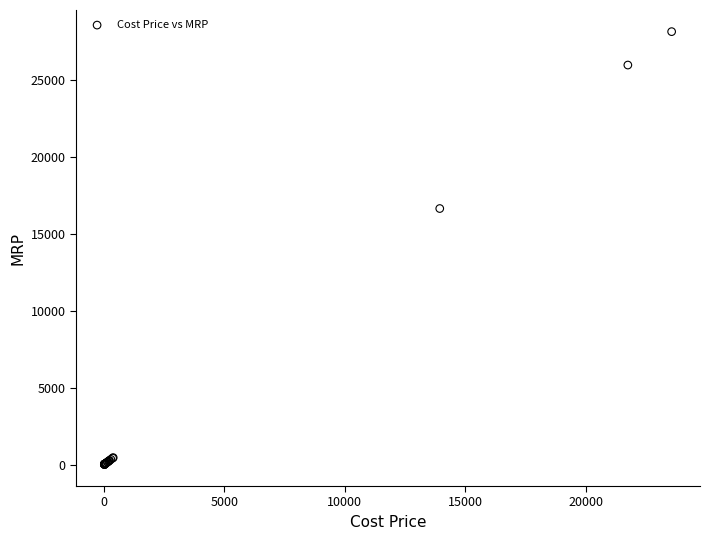

What Y value in the scatter plot is closest to 14085?

16652.0